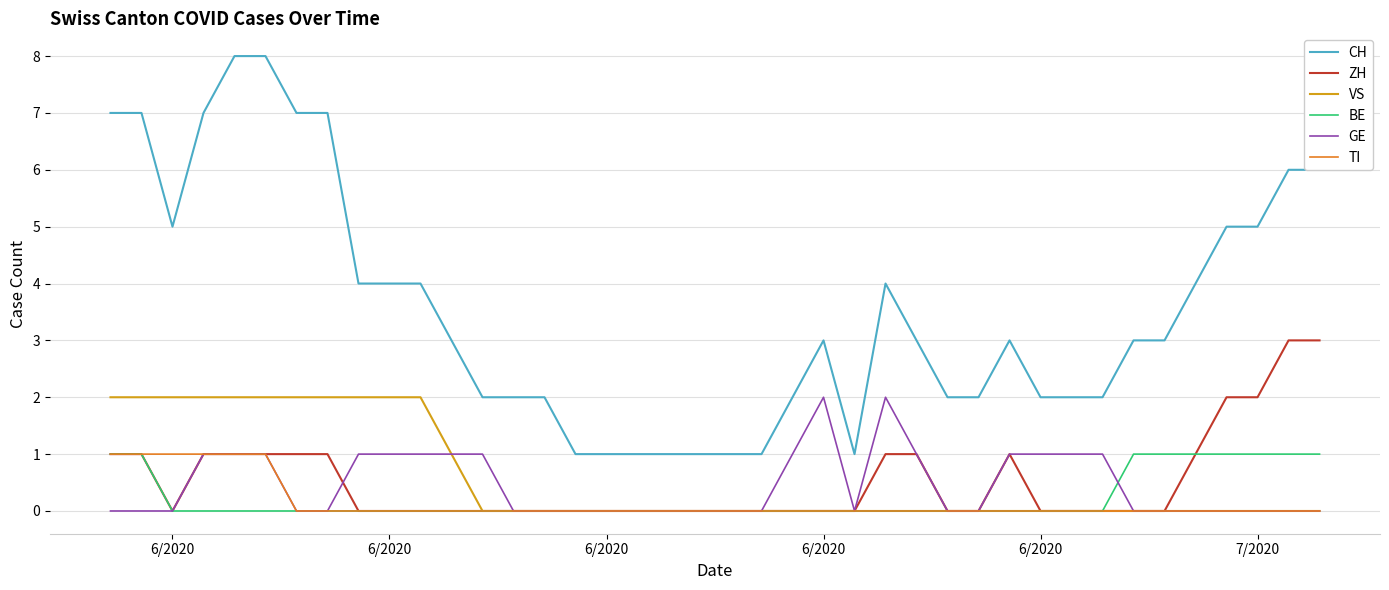

How many lines are shown in the chart?

6